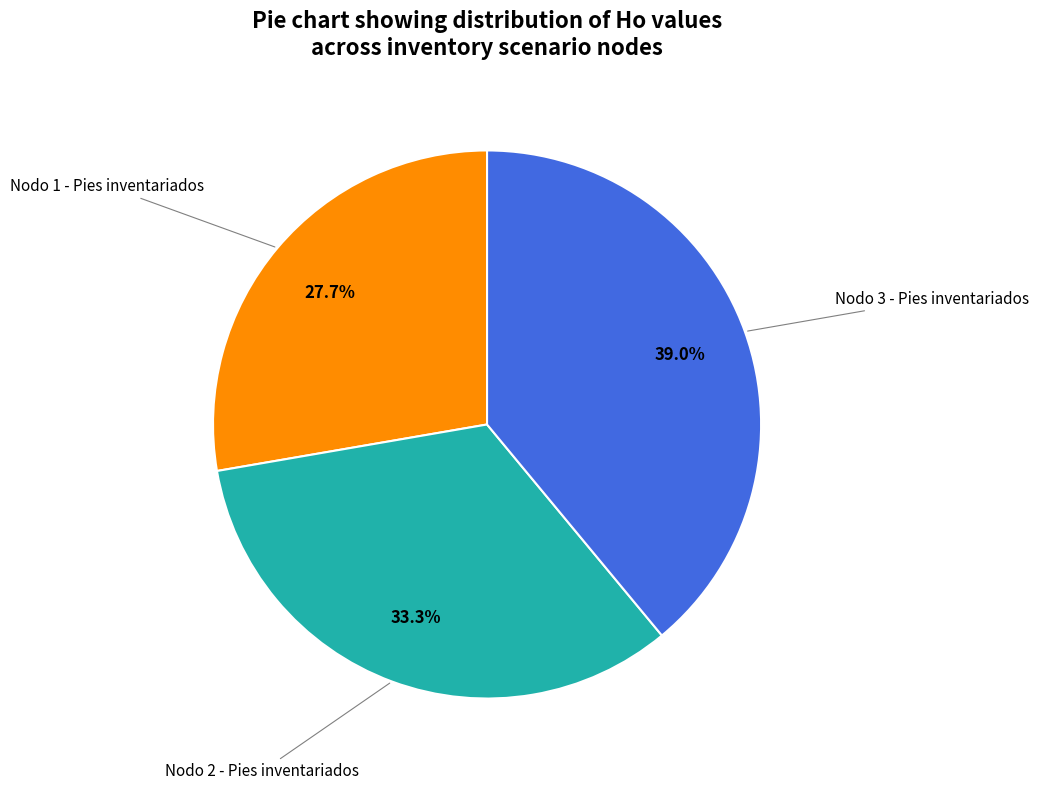

Does any single category account for the majority?

No